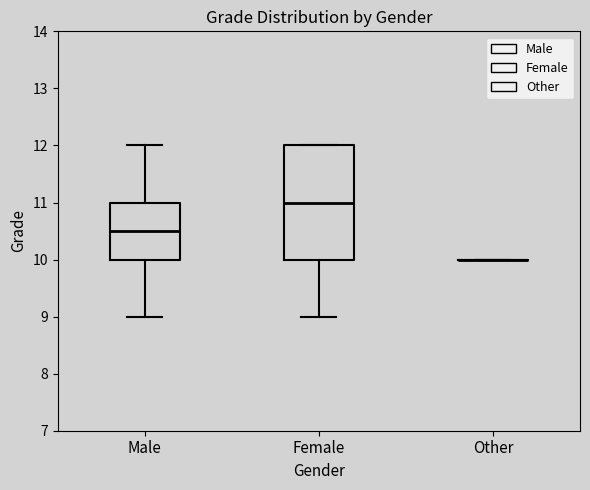

Which box is the tallest, from its lower edge to its upper edge?

Female